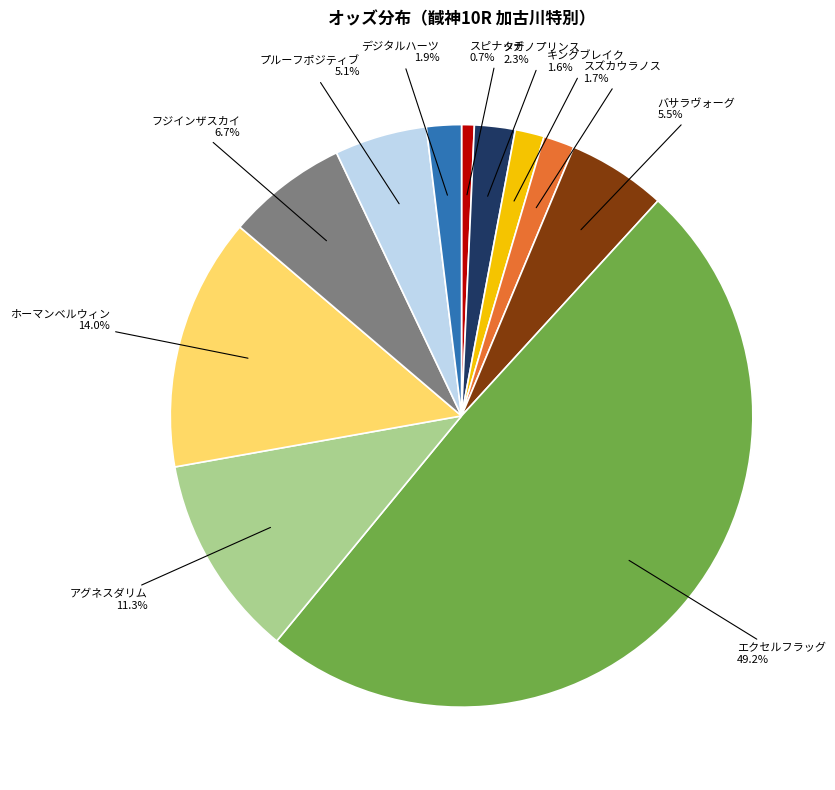

What portion of the pie excludes ホーマンベルウィン?

86.0%